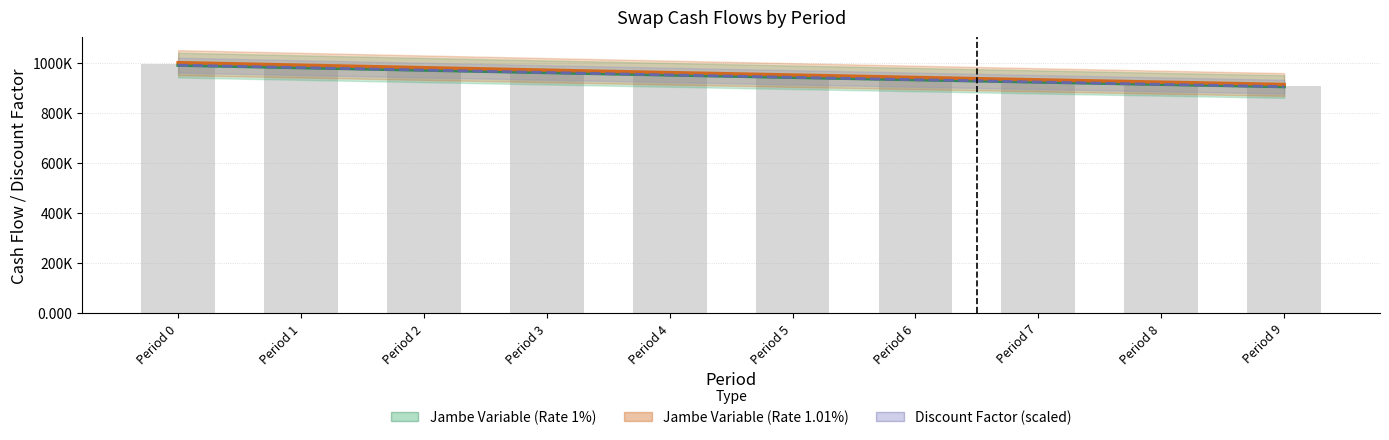

Reading left to right, transcribe all the data shown in this chart.

Jambe Variable (Rate 1%): 990000.0	980100.0	970299.0	960596.0	950990.1	941480.2	932065.3	922744.7	913517.2	904382.1
Jambe Variable (Rate 1.01%): 999799.0	989701.0	979705.1	969810.0	960014.9	950318.8	940720.6	931219.3	921814.0	912503.7
Discount Factor (scaled): 989950.0	980000.0	970150.0	960400.0	950750.0	941200.0	931750.0	922350.0	913100.0	903950.0